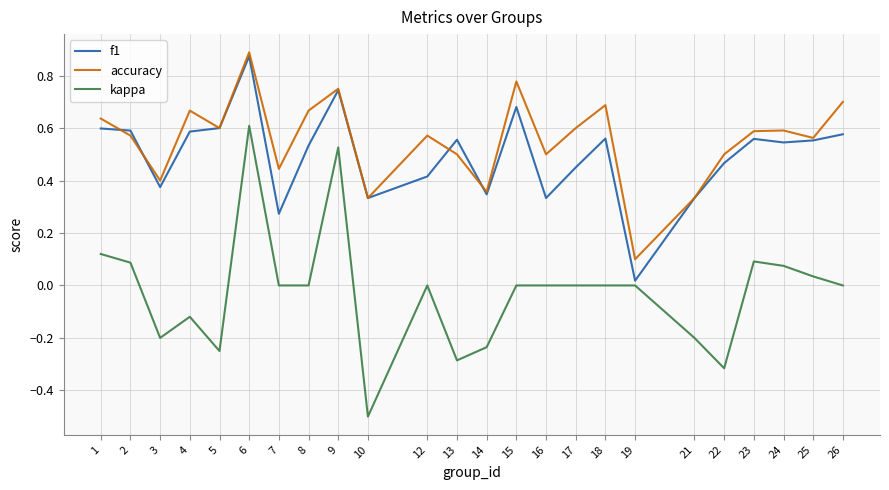

What is the sum of all kappa values?

-0.6